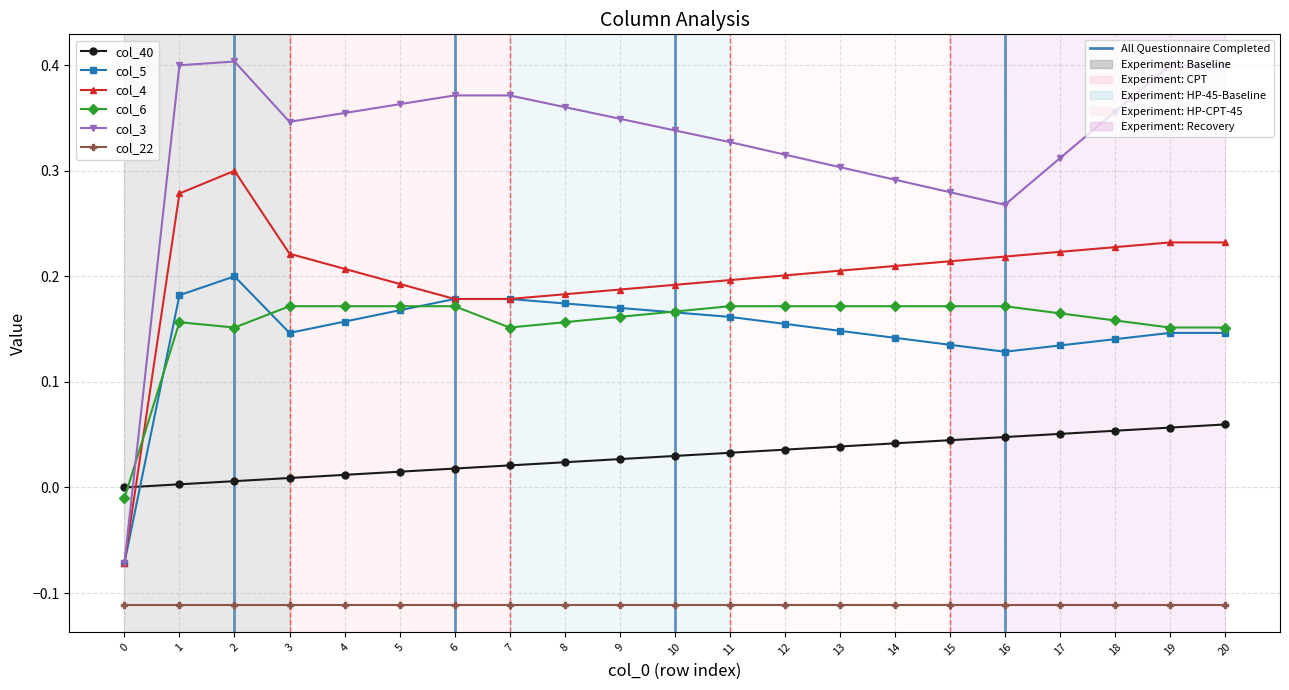

What is the spread (max minus min) of values at 5?

0.5